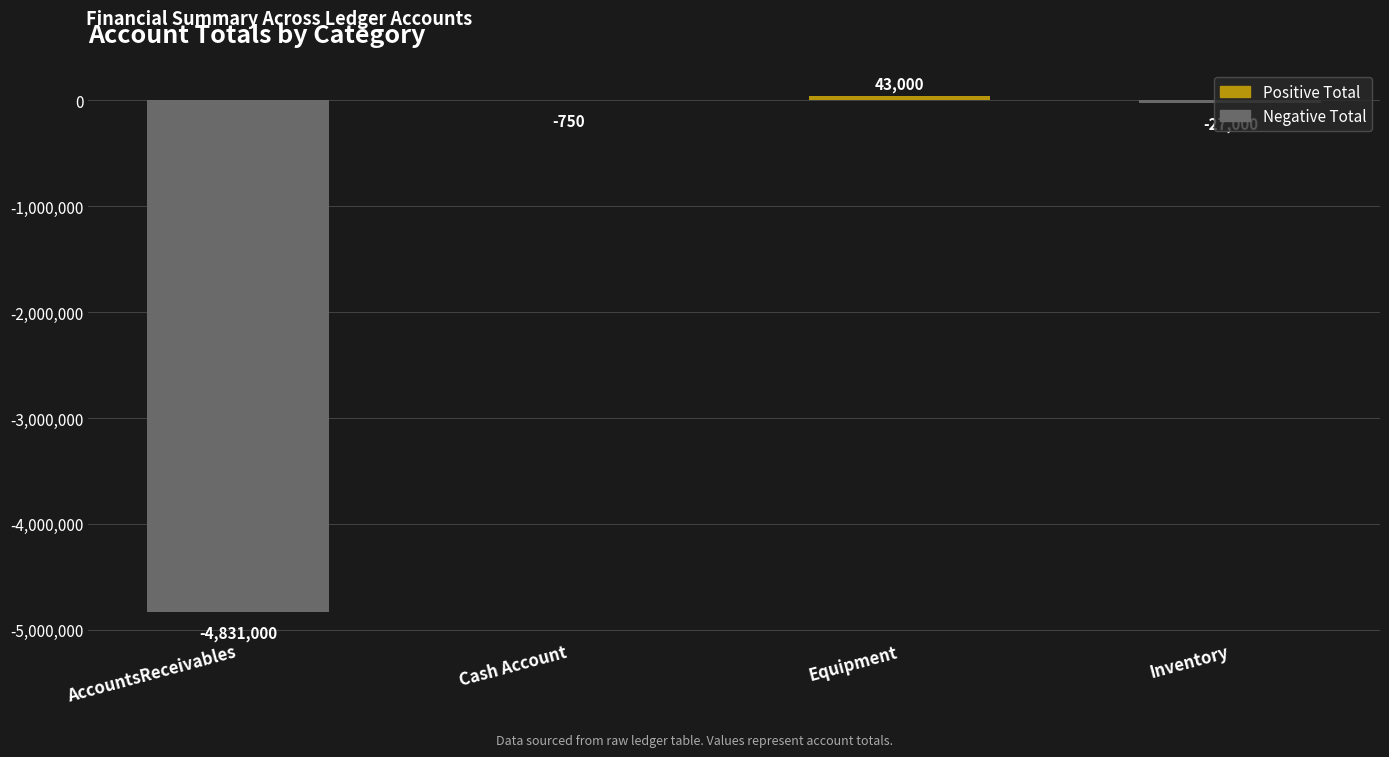

True or false: the data shows -3007765 at AccountsReceivables.

False